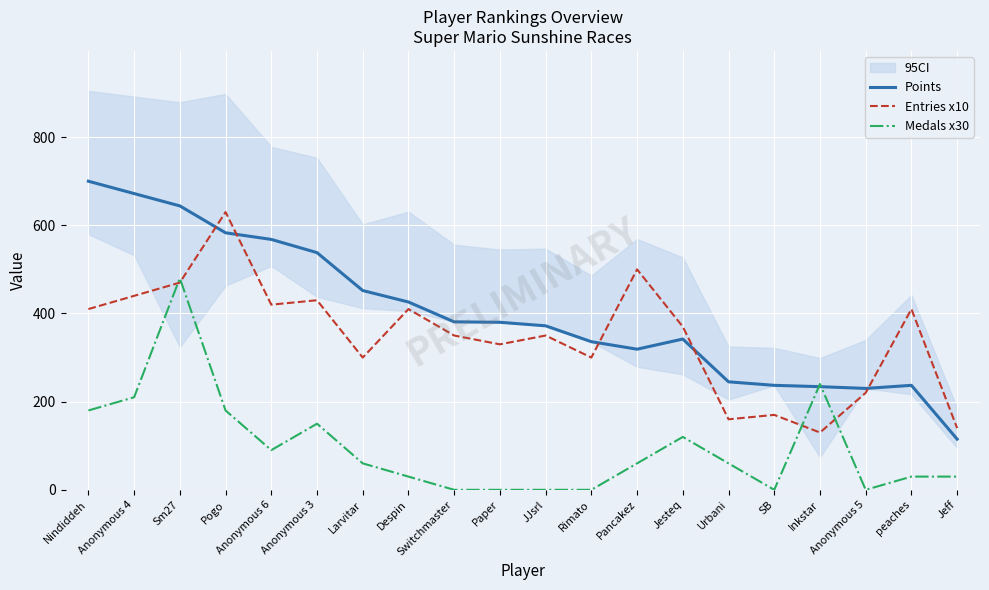

How many intersections are there between Points and Medals x30?

2